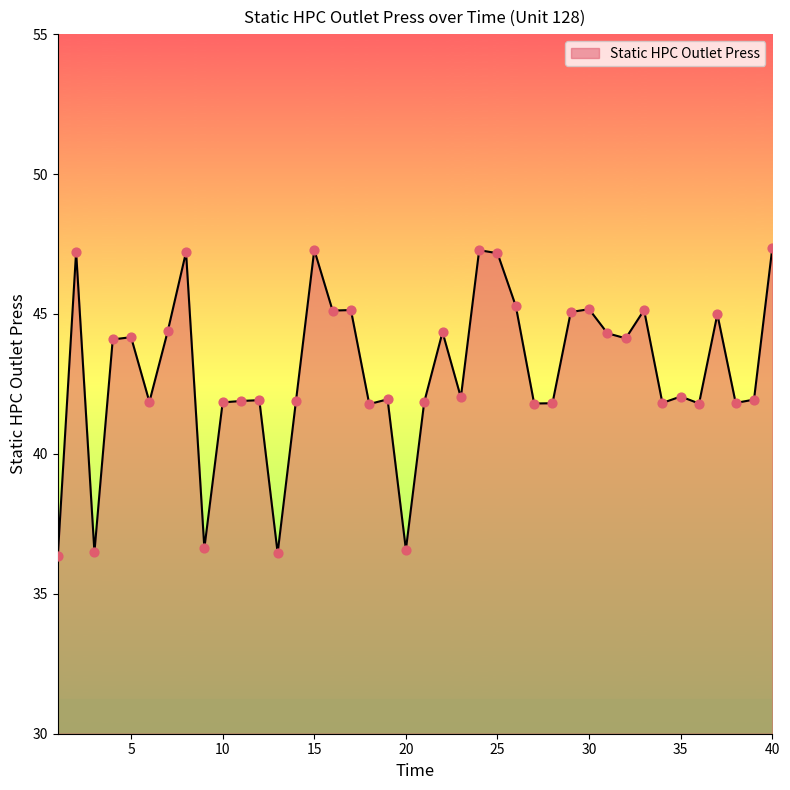

What is the difference between the maximum and minimum values?

11.0